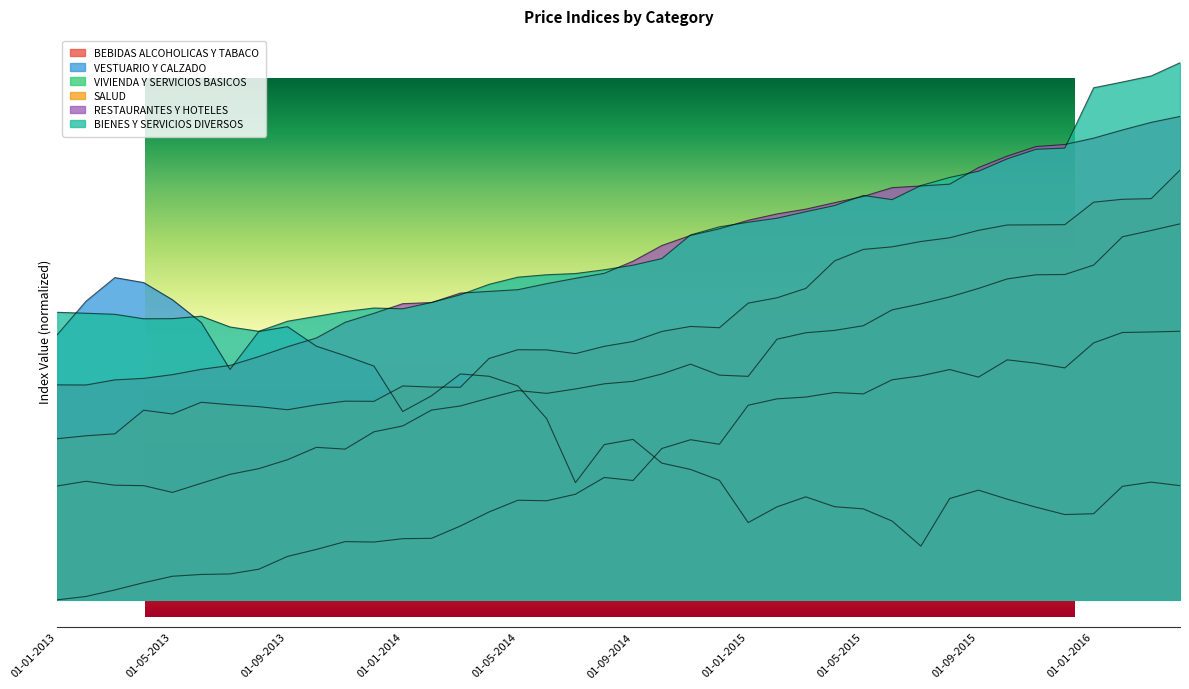

Reading left to right, transcribe all the data shown in this chart.

BEBIDAS ALCOHOLICAS Y TABACO: 0.0	0.2	0.6	1.0	1.3	1.4	1.4	1.7	2.4	2.8	3.3	3.2	3.4	3.4	4.1	4.9	5.6	5.5	5.9	6.8	6.7	8.5	8.9	8.7	10.9	11.2	11.3	11.6	11.5	12.3	12.5	12.9	12.4	13.4	13.2	13.0	14.4	14.9	15.0	15.0
VESTUARIO Y CALZADO: 14.8	16.7	18.0	17.7	16.8	15.5	12.9	15.0	15.3	14.2	13.6	13.1	10.5	11.4	12.6	12.5	11.9	10.1	6.5	8.7	9.0	7.6	7.3	6.7	4.3	5.2	5.8	5.2	5.1	4.4	3.0	5.7	6.1	5.6	5.2	4.8	4.8	6.3	6.6	6.4
VIVIENDA Y SERVICIOS BASICOS: 6.4	6.6	6.4	6.4	6.0	6.5	7.0	7.3	7.8	8.5	8.4	9.4	9.7	10.6	10.8	11.3	11.7	11.5	11.8	12.1	12.2	12.6	13.2	12.5	12.5	14.6	14.9	15.0	15.3	16.2	16.5	16.9	17.4	17.9	18.2	18.2	18.7	20.3	20.6	21.0
SALUD: 9.0	9.2	9.3	10.6	10.4	11.0	10.9	10.8	10.6	10.9	11.1	11.1	11.9	11.9	11.9	13.5	14.0	14.0	13.8	14.2	14.4	15.0	15.3	15.2	16.6	16.9	17.4	18.9	19.6	19.7	20.0	20.2	20.6	20.9	20.9	21.0	22.2	22.4	22.4	24.0
RESTAURANTES Y HOTELES: 12.0	12.0	12.3	12.4	12.6	12.9	13.1	13.6	14.1	14.6	15.5	16.0	16.5	16.6	17.1	17.2	17.3	17.7	18.0	18.2	18.9	19.8	20.4	20.7	21.2	21.6	21.8	22.2	22.5	23.0	23.1	23.2	24.1	24.8	25.3	25.4	25.8	26.2	26.7	27.0
BIENES Y SERVICIOS DIVERSOS: 16.1	16.0	15.9	15.7	15.7	15.8	15.2	15.0	15.6	15.8	16.1	16.3	16.3	16.6	17.0	17.6	18.0	18.2	18.2	18.4	18.7	19.1	20.4	20.8	21.1	21.3	21.7	22.0	22.6	22.4	23.1	23.6	23.9	24.6	25.2	25.2	28.6	28.9	29.3	30.0